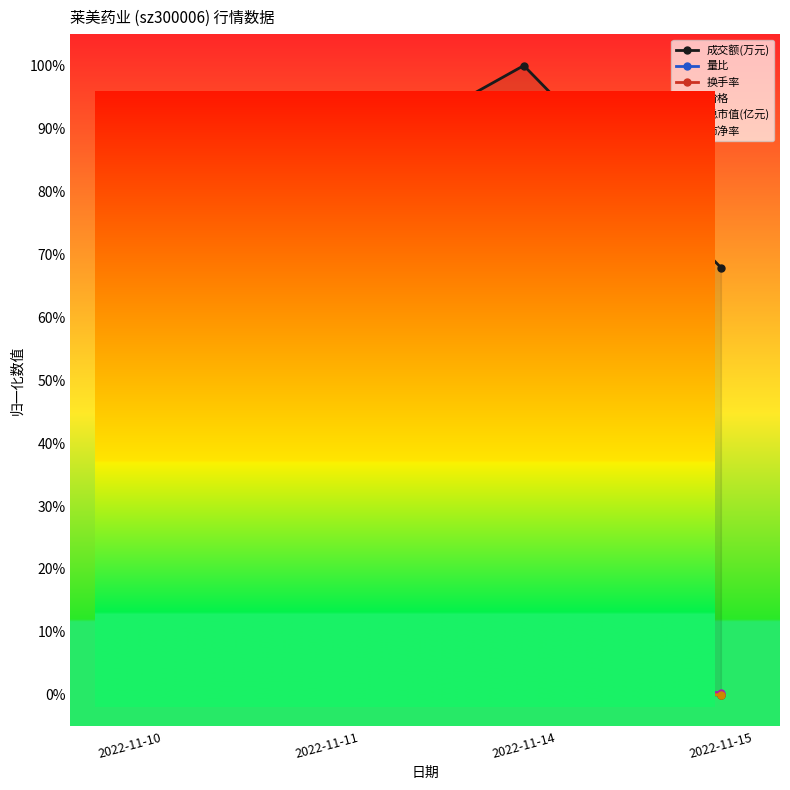

Rank the categories by 总市值(亿元) value from highest to lowest.

2022-11-10, 2022-11-11, 2022-11-15, 2022-11-14